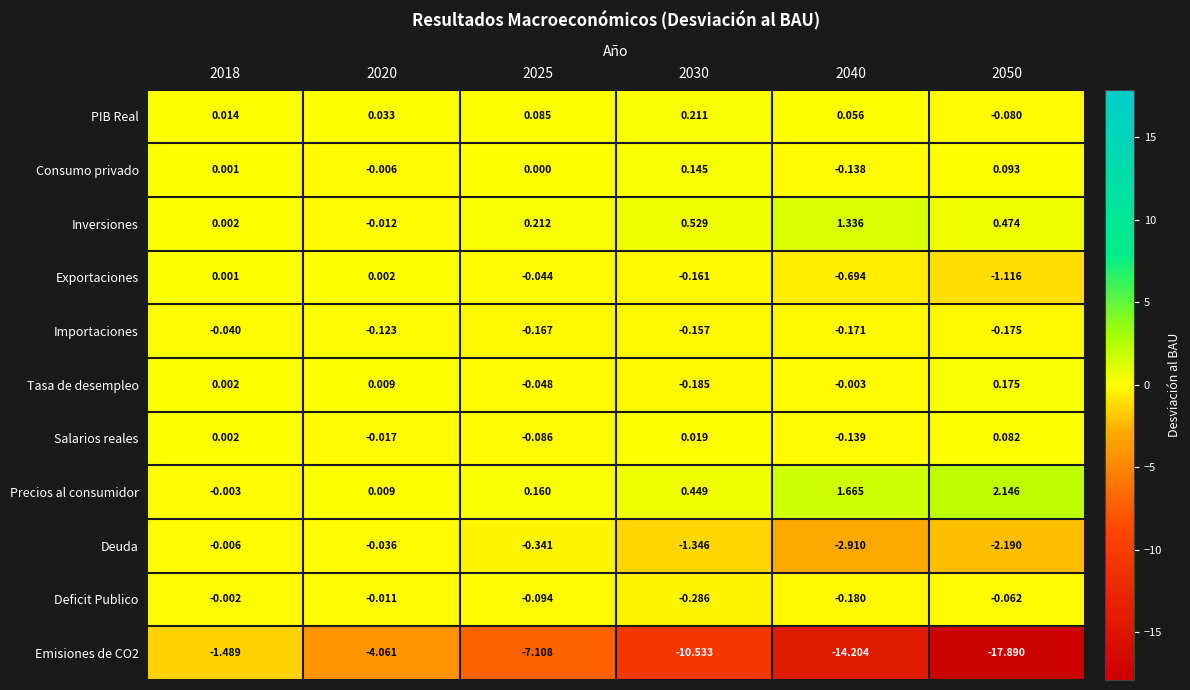

Which series has the largest total across all categories?

Precios al consumidor